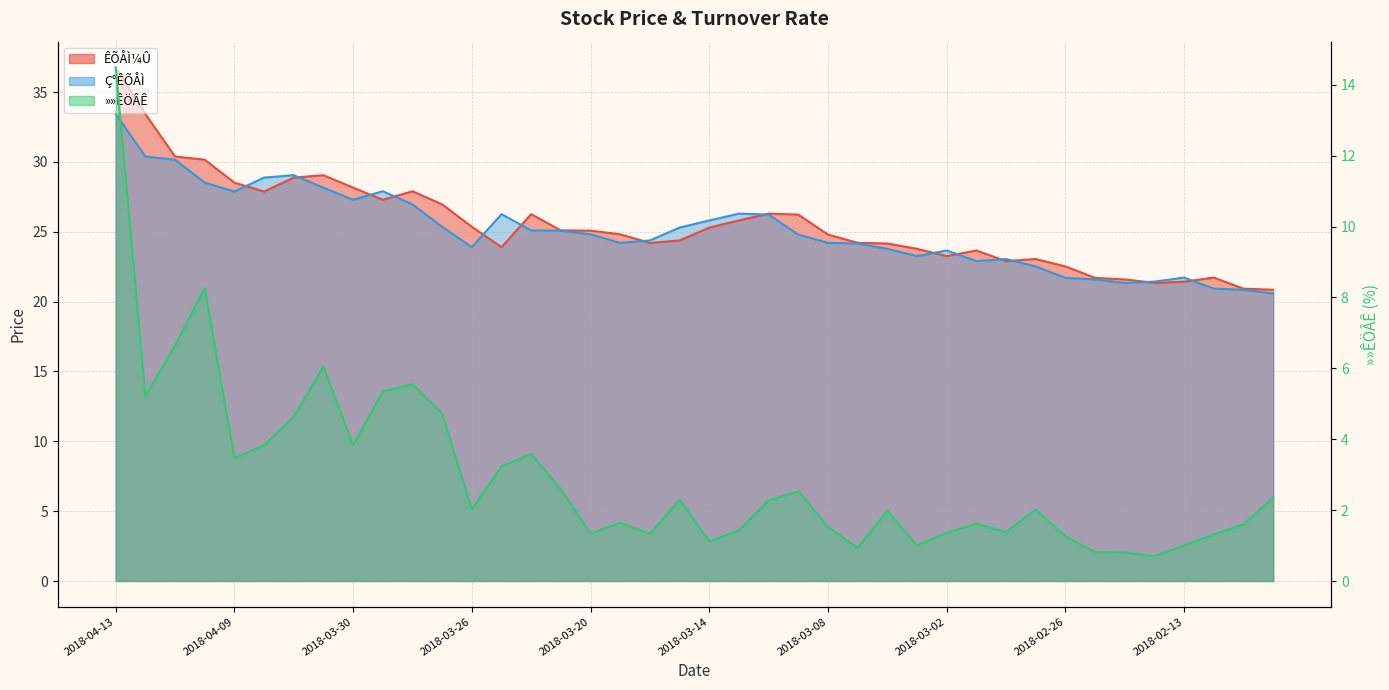

True or false: Ç°ÊÕÅÌ has more than 1 interior local peaks.

True